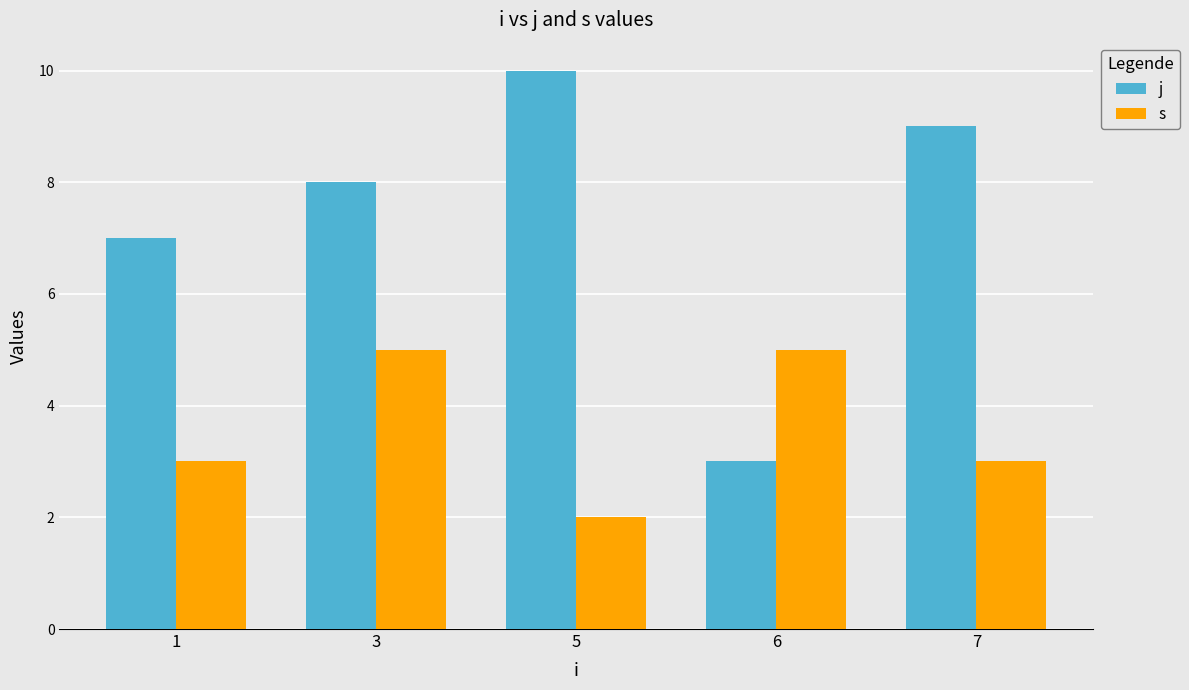

What are all the series names shown in the legend?

j, s